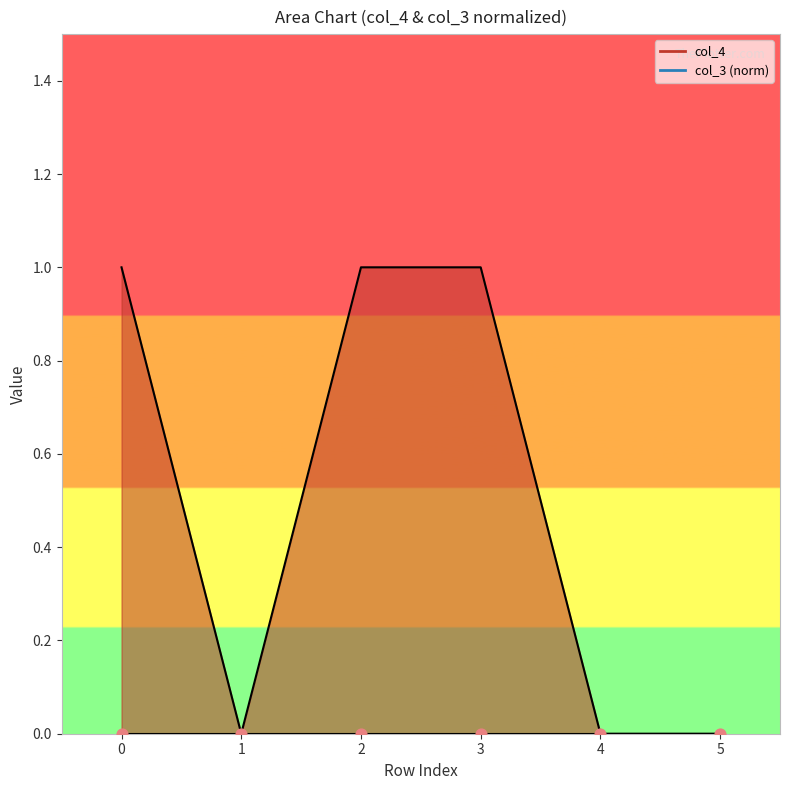

What is the change in value from 0 to 1?

-1